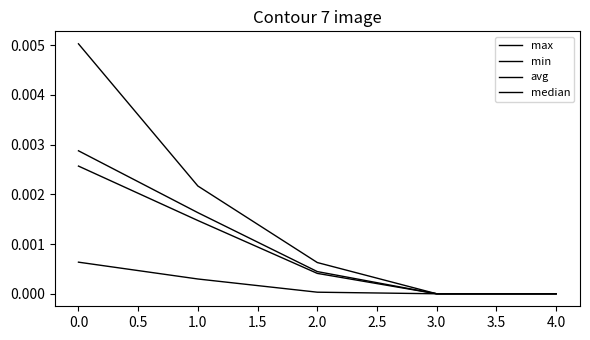

How many lines are shown in the chart?

4